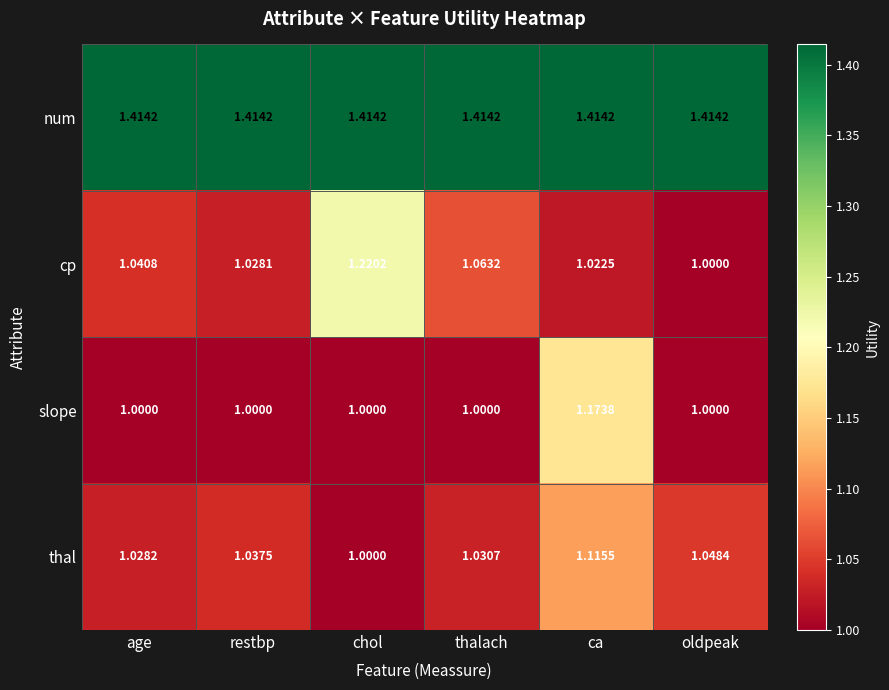

Which series has the largest total across all categories?

num